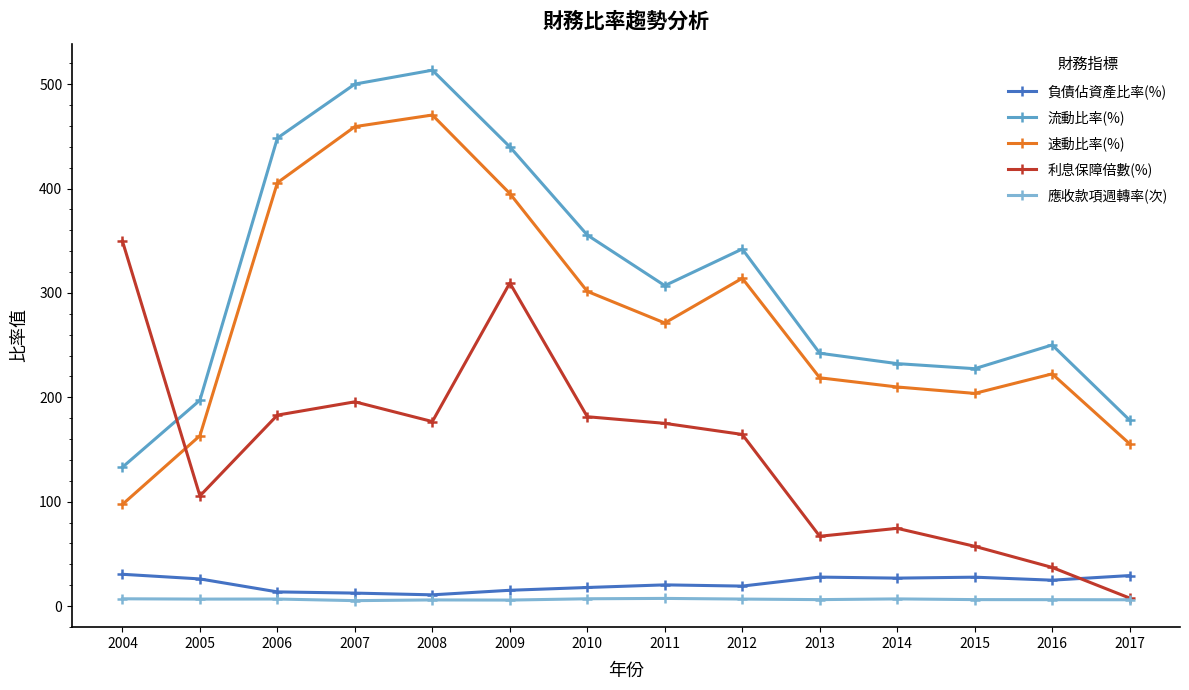

At how many categories does at least one series exceed 400?

4